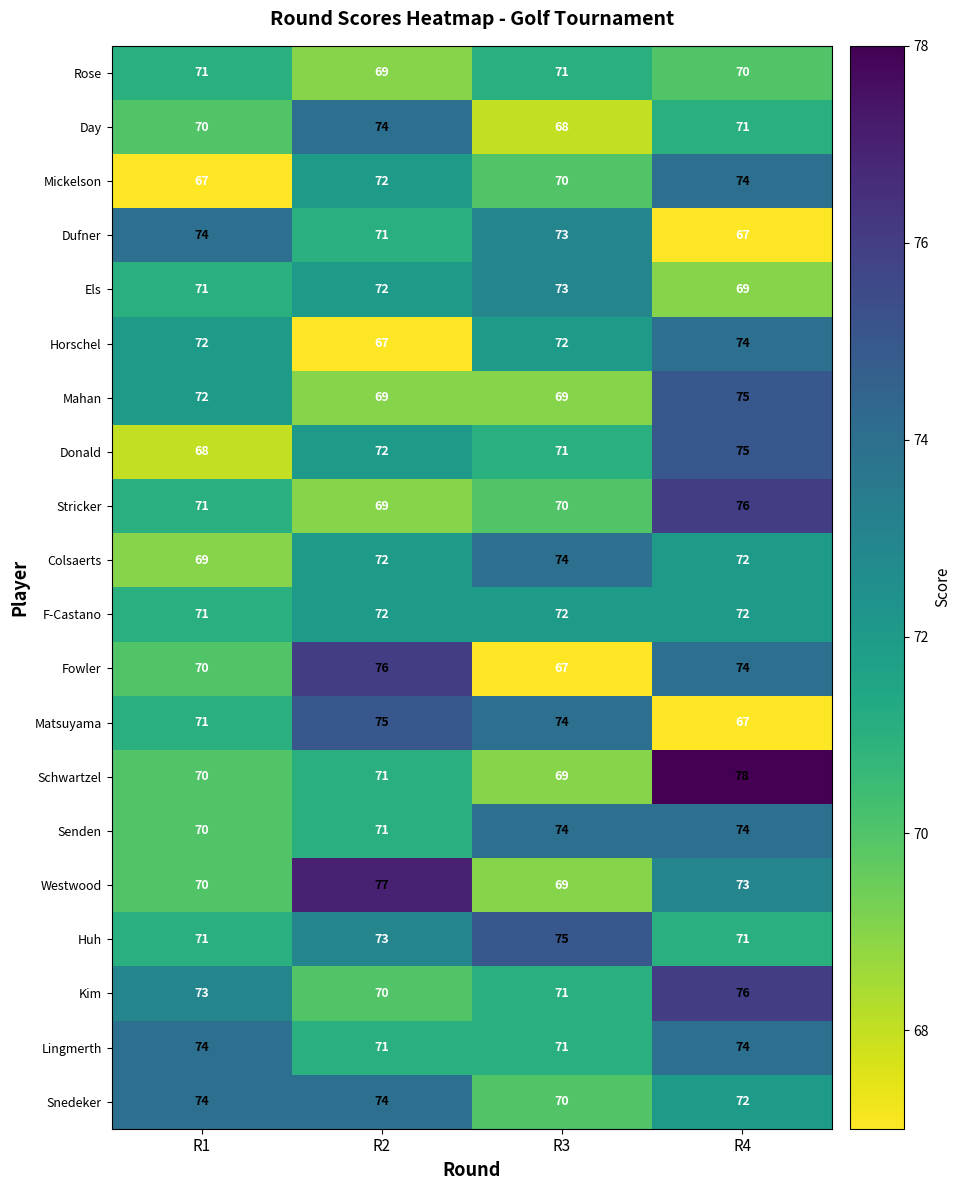

What is the approximate value of Mickelson at R2?

72